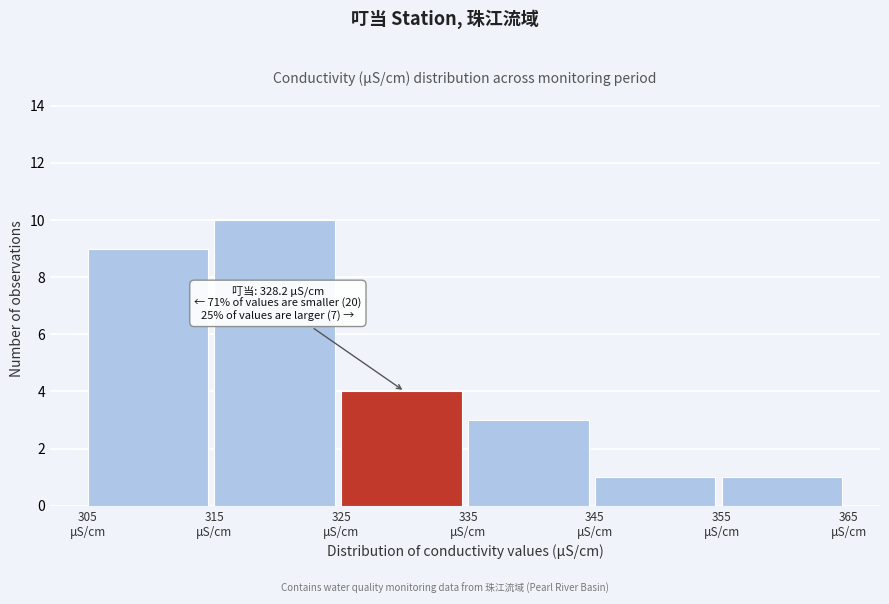

Which range on the x-axis has the tallest bar?

315 to 325